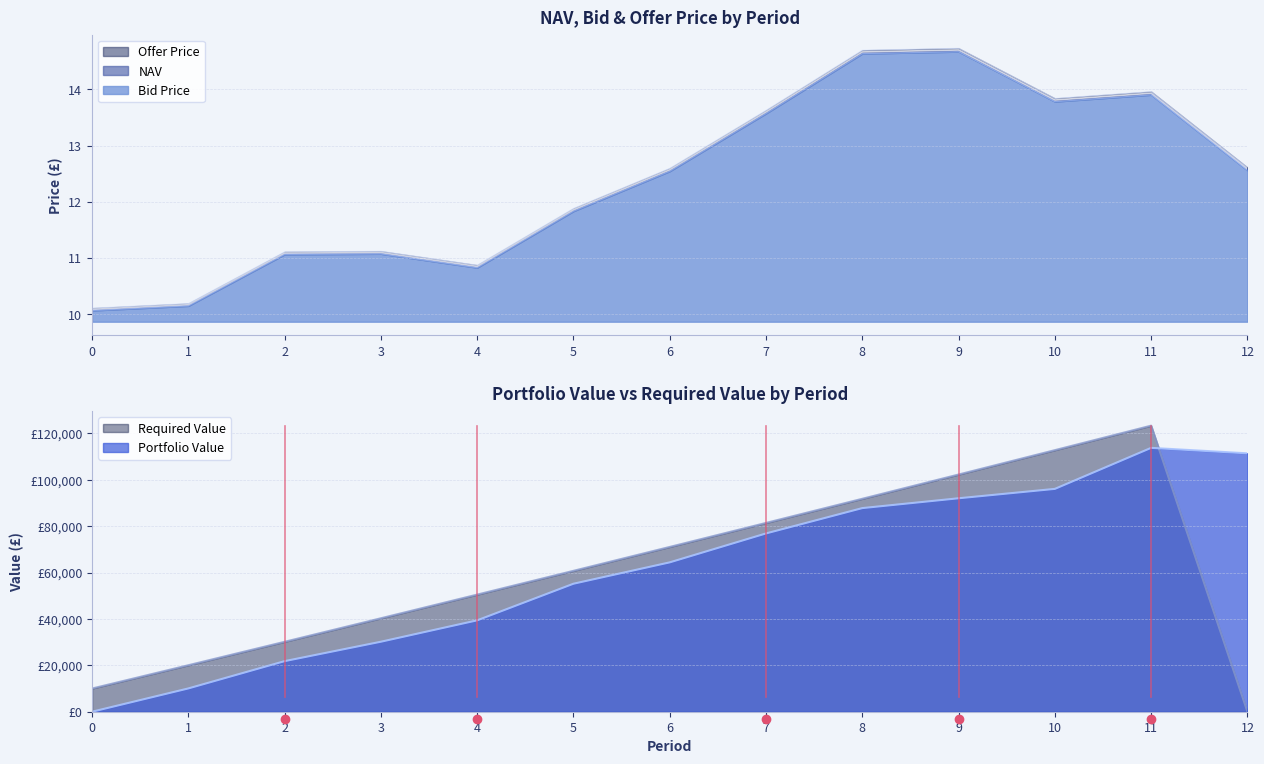

How many categories are shown in the chart?

13